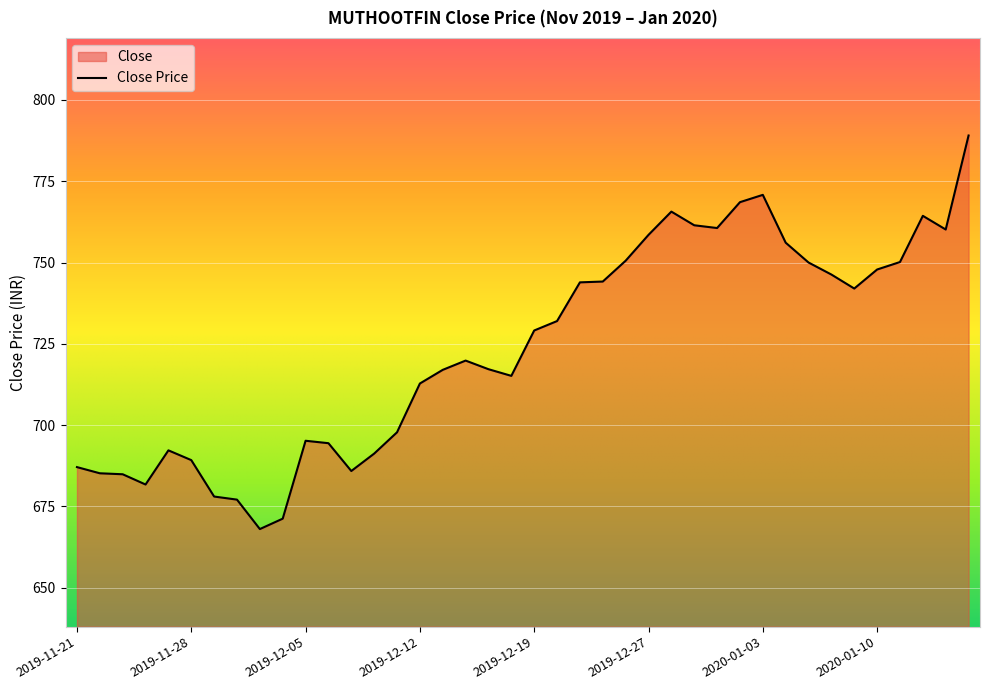

How many values exceed 729?

20